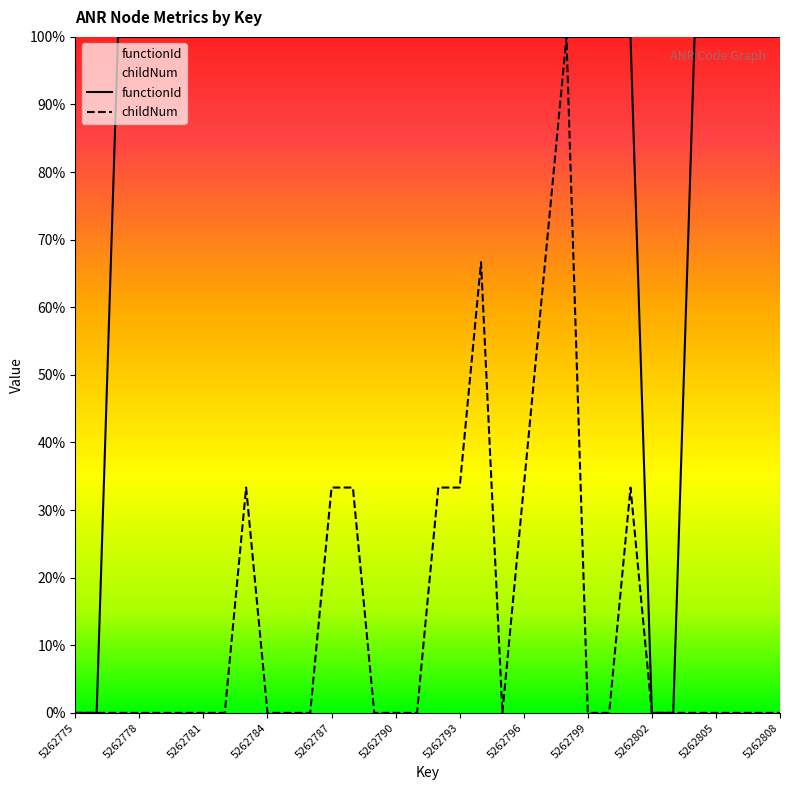

At which label does functionId reach its minimum?

5262775